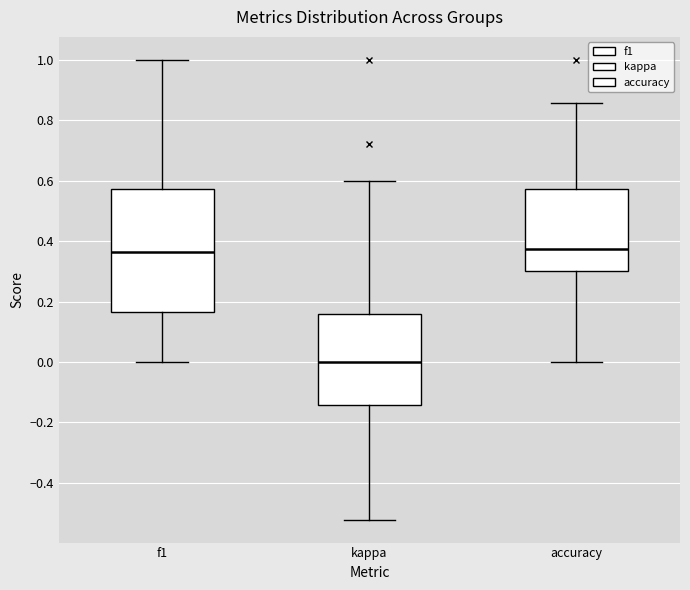

Reading left to right, transcribe this box plot: for each box, give where its median line is, the range the box spans, and where its two whiskers end, as read against the y-axis. The values are not printed on the chart, so give them approximately, as read against the axis.

f1: median 0.36, box 0.16 to 0.58, whiskers 0.00 to 1.00
kappa: median 0.00, box -0.14 to 0.16, whiskers -0.52 to 0.60
accuracy: median 0.38, box 0.30 to 0.58, whiskers 0.00 to 0.86